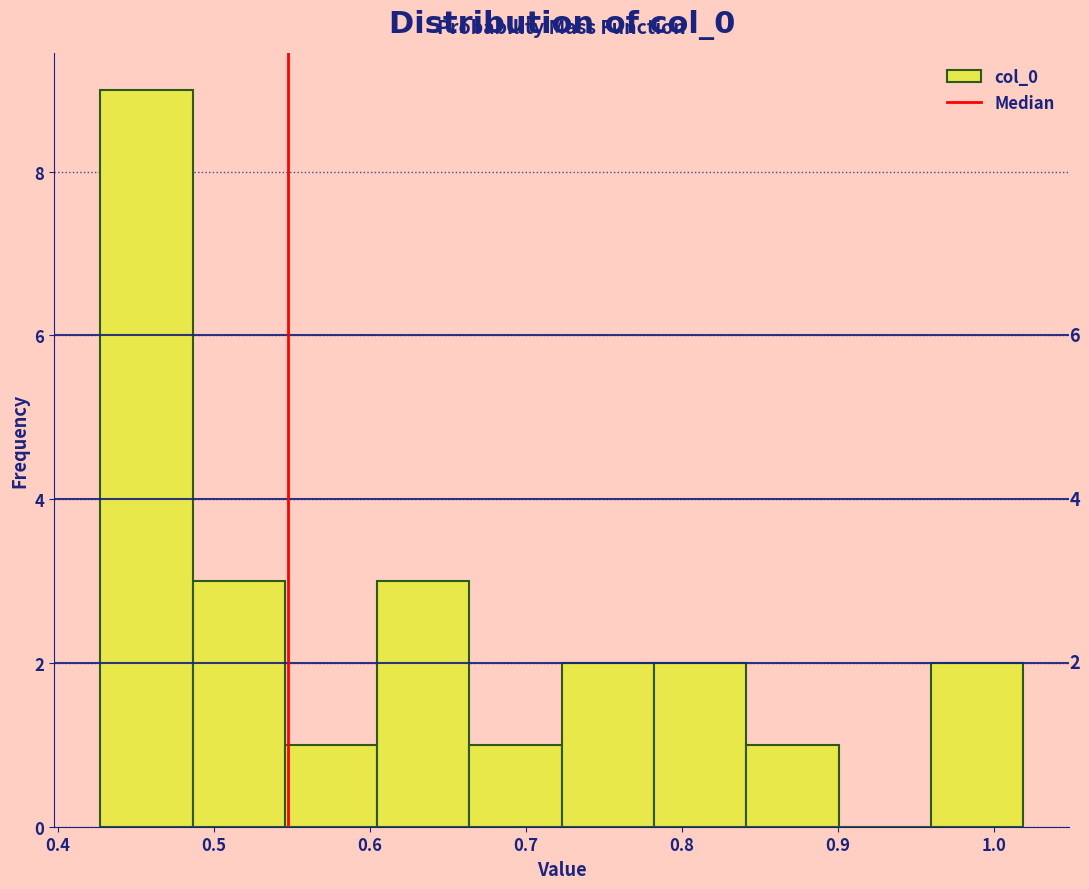

Over which range of the x-axis is the bar tallest?

0.43 to 0.49